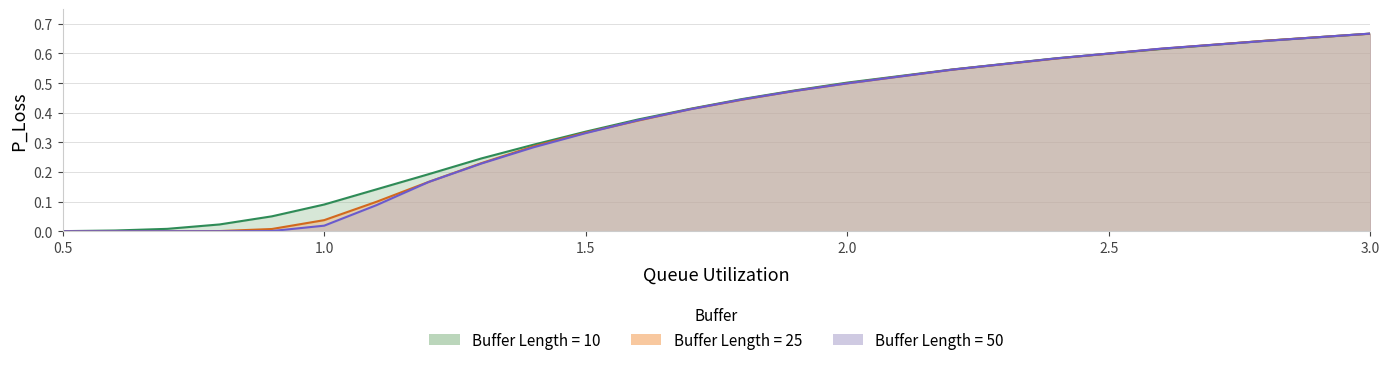

What is the value of the P_Loss_B10 point at the 7th from the left?

0.1